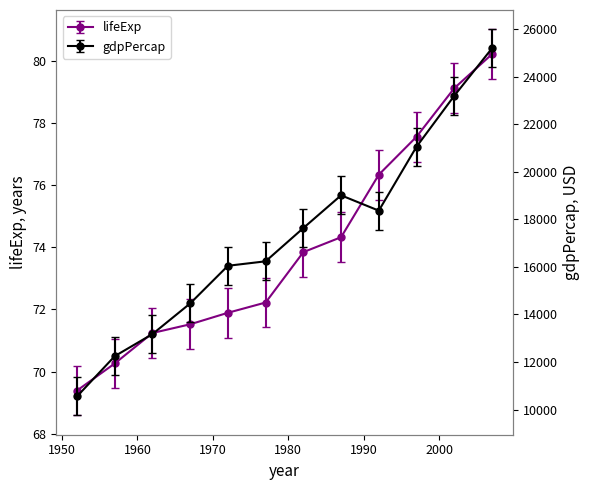

What is the minimum value for gdpPercap?

10556.6